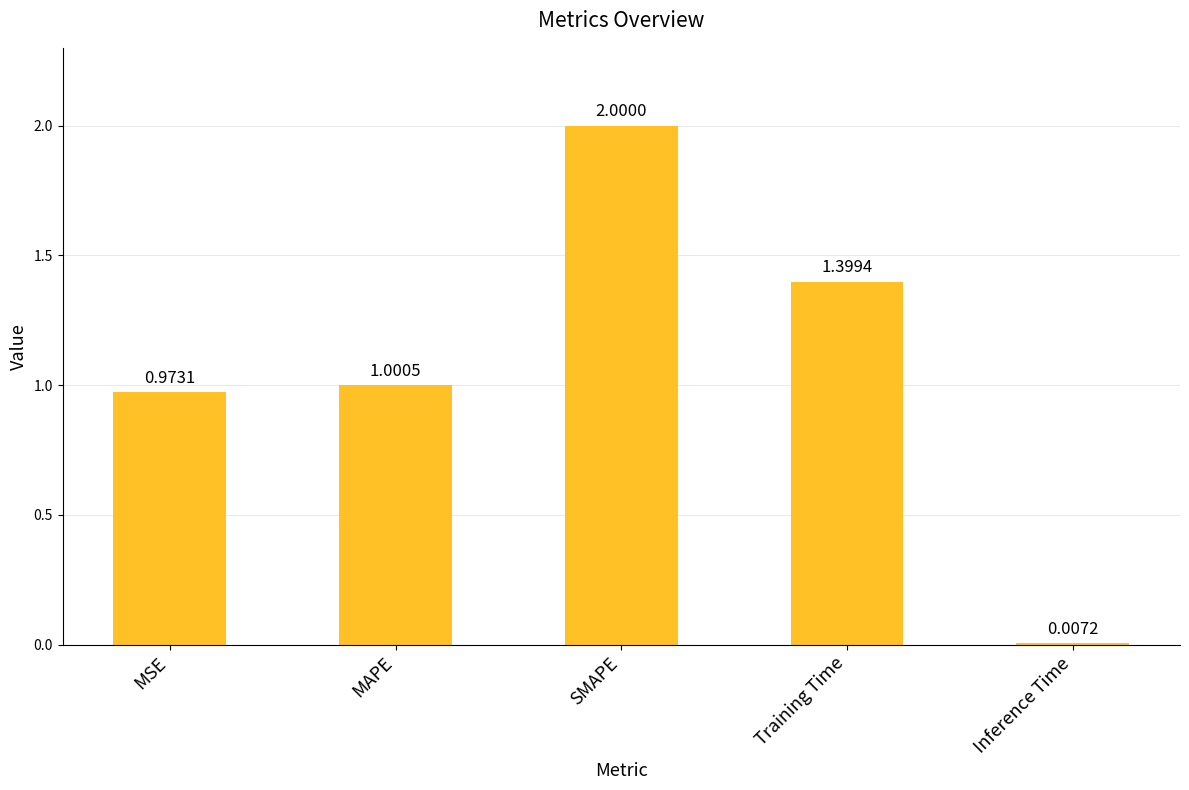

Where does the data first go above 1?

MAPE